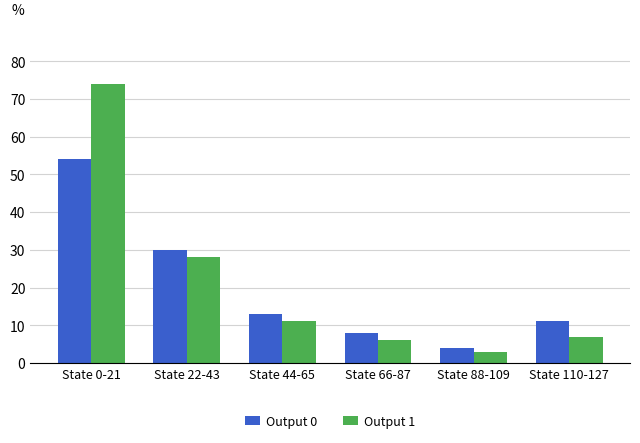

What is the sum of the Output 0 values at State 88-109 and State 22-43?

34